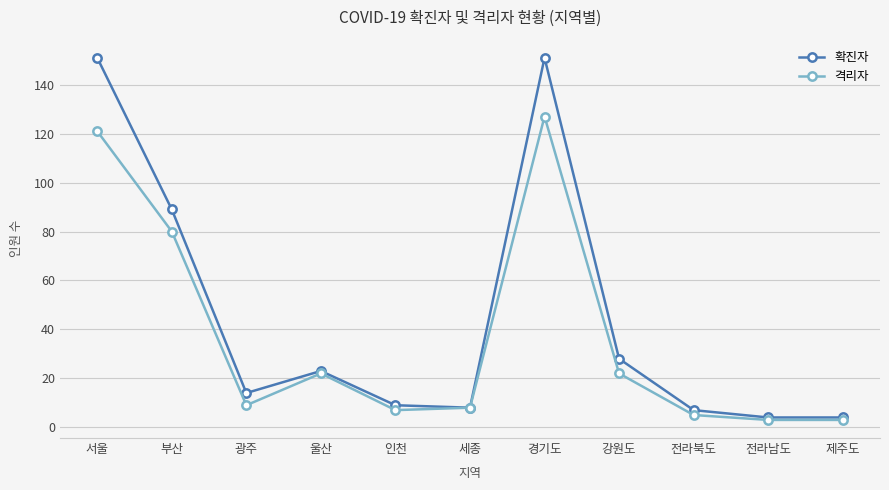

What is the highest value of the 확진자 series?

151